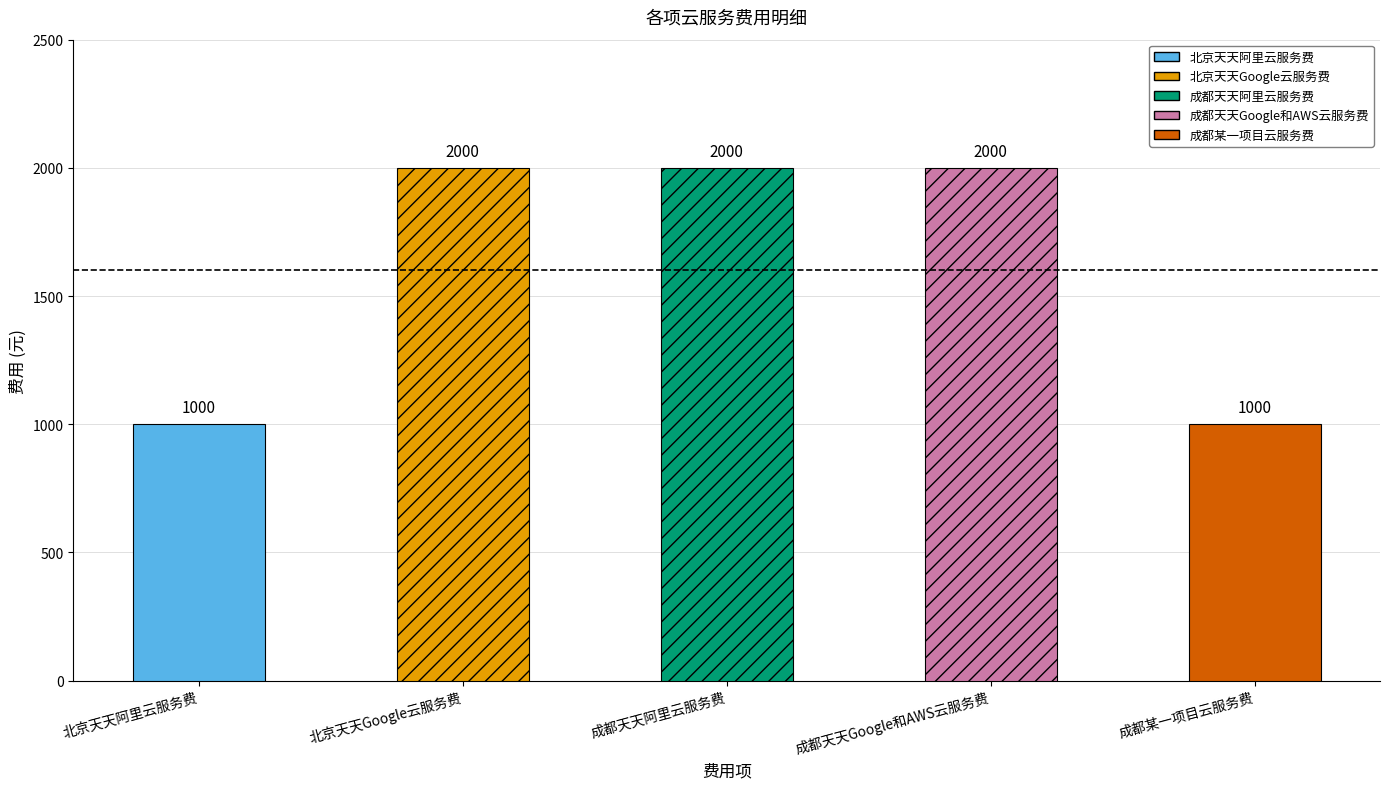

Does the chart contain any negative values?

No